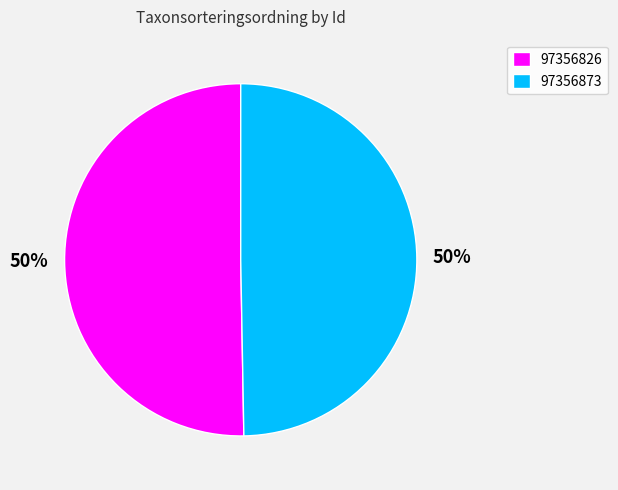

The 97356873 slice represents 50% of the pie. True or false?

True